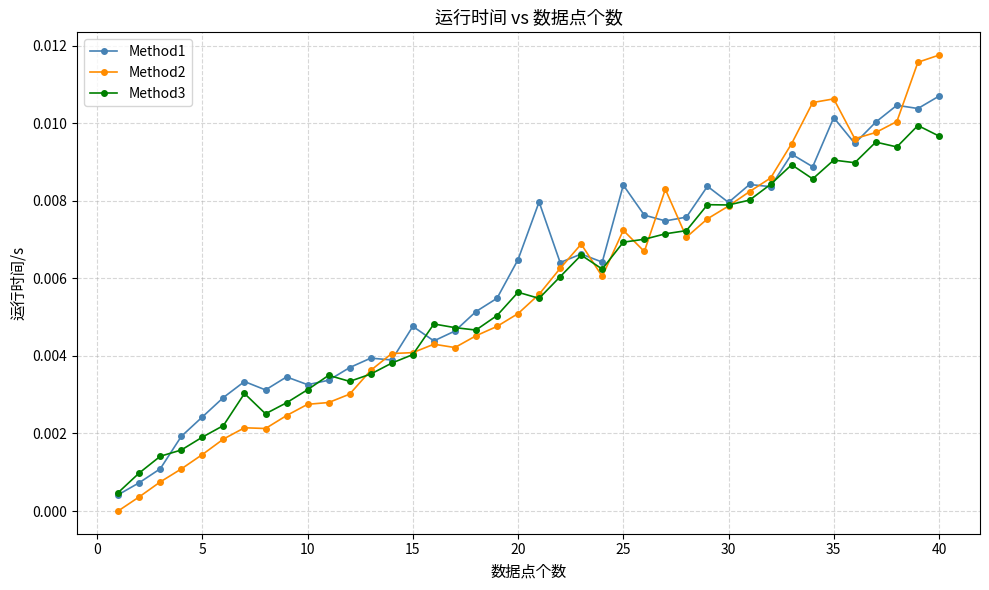

Rank the series by their maximum value, from highest to lowest.

Method2, Method1, Method3